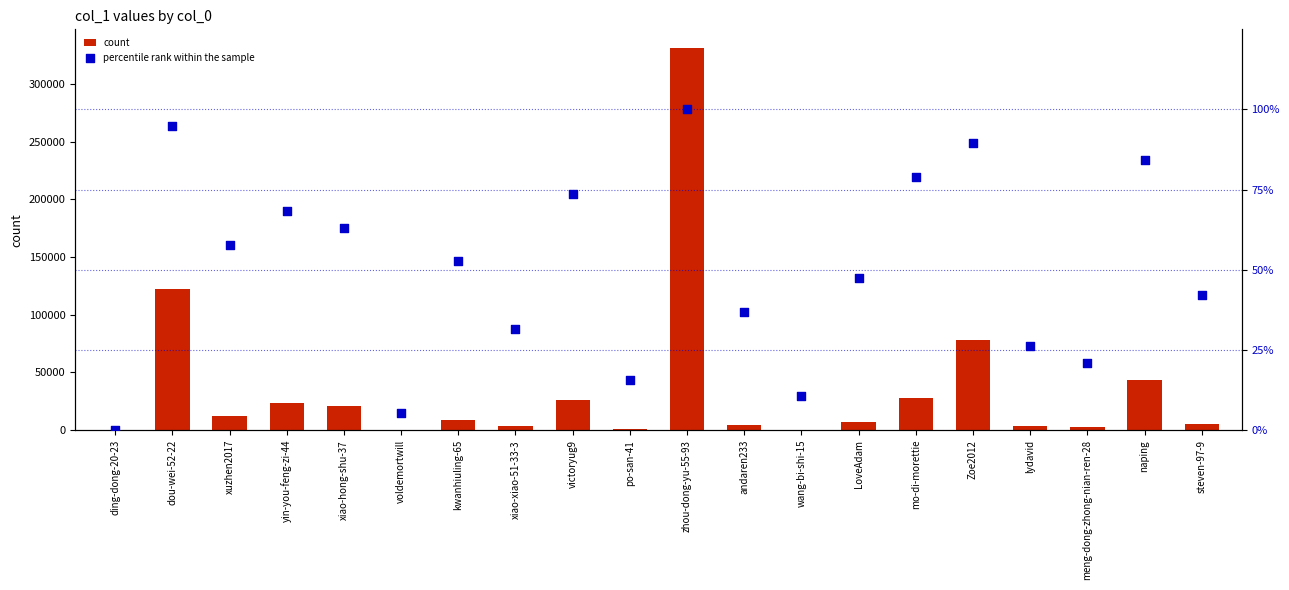

Is the value of count at voldemortwill greater than the value of percentile rank within the sample at Zoe2012?

Yes